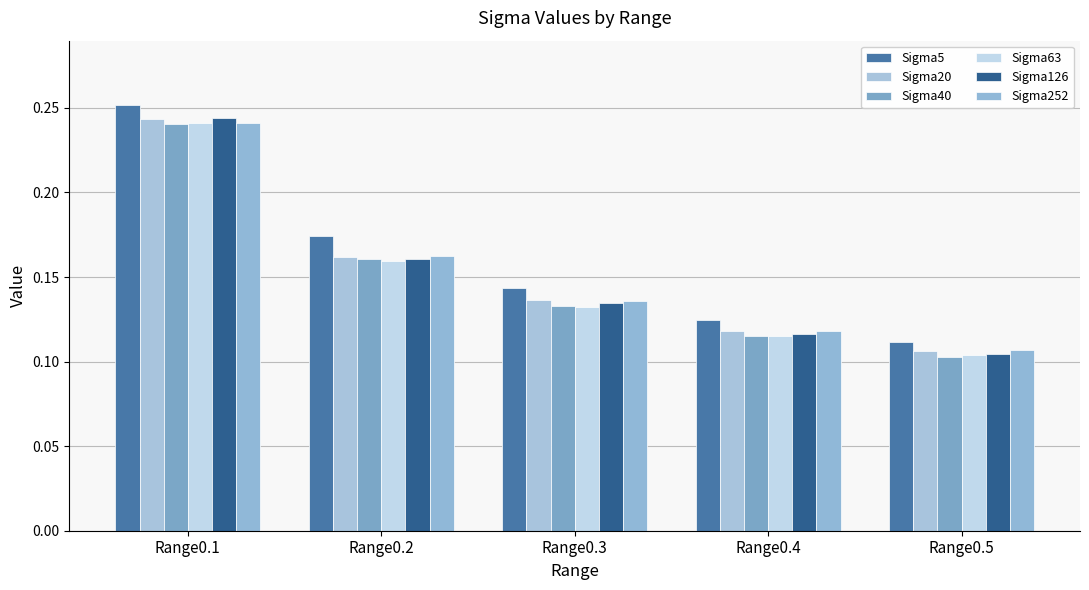

At Range0.1, list the series in order from largest to smallest.

Sigma5, Sigma126, Sigma20, Sigma252, Sigma63, Sigma40